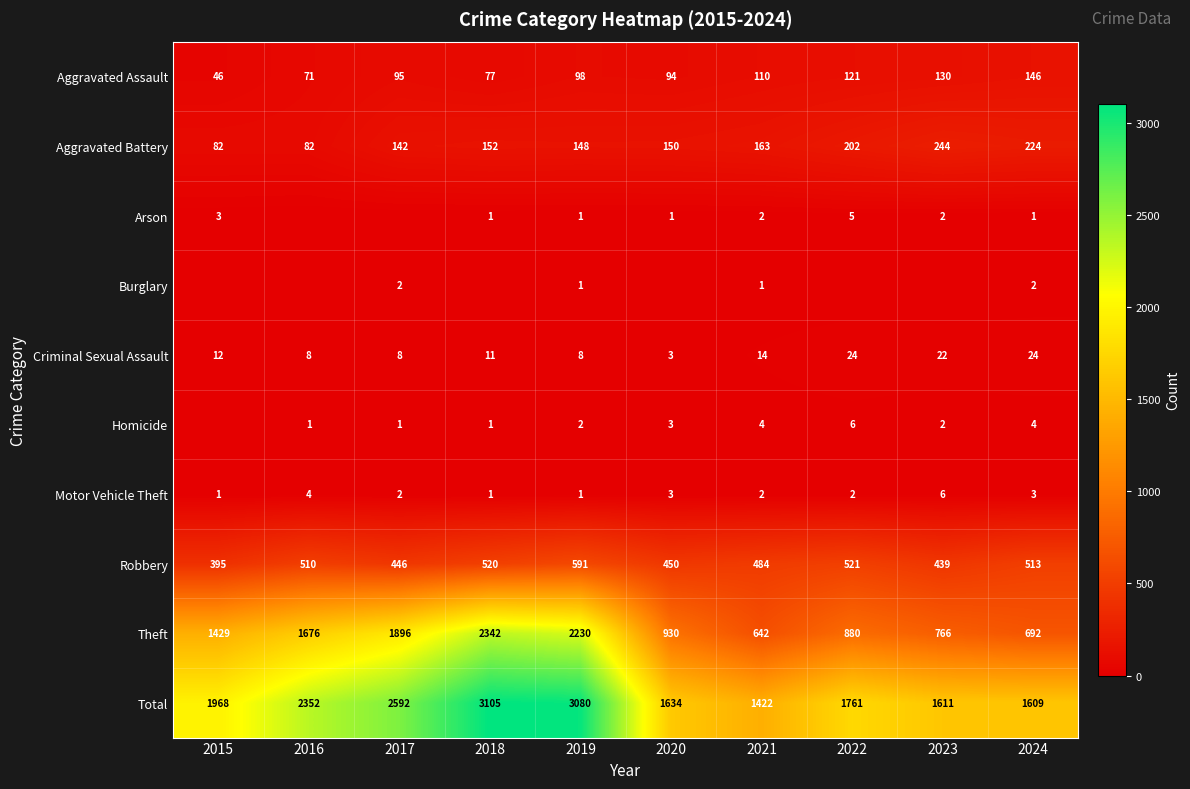

Which label corresponds to the smallest value in the chart?

2016